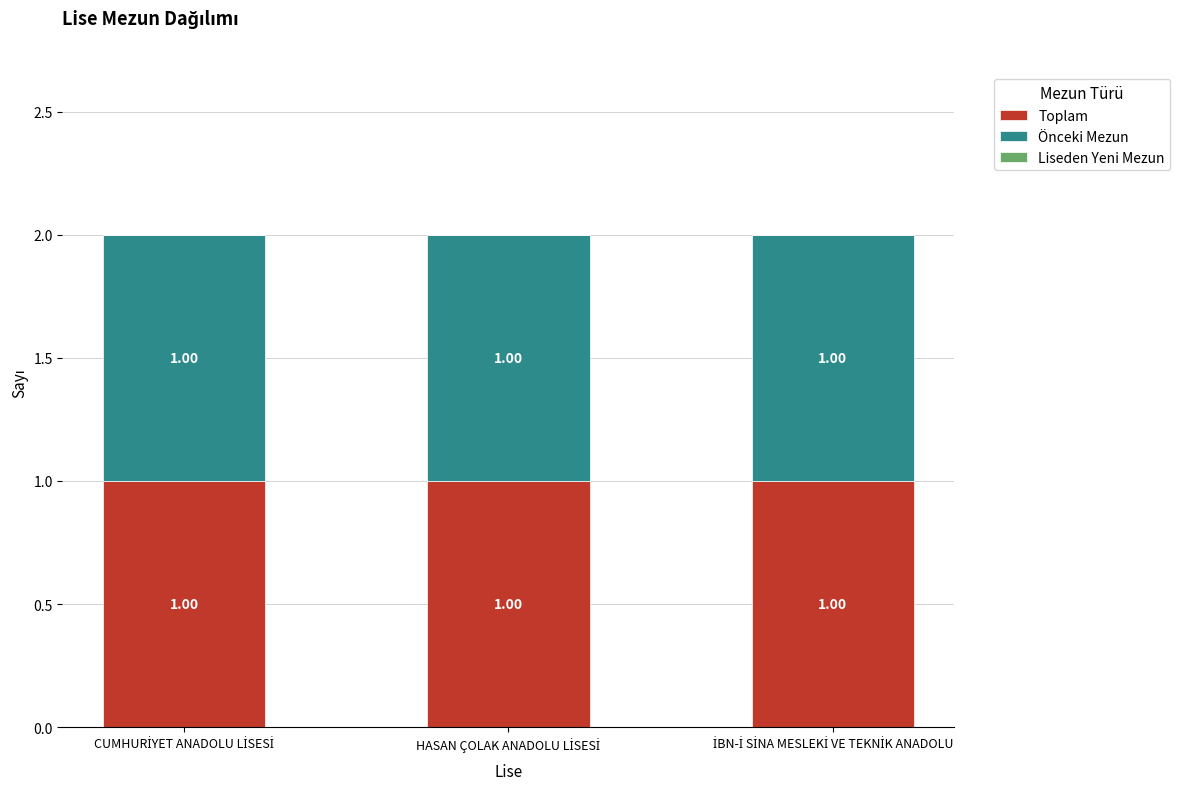

The value of Liseden Yeni Mezun at HASAN ÇOLAK ANADOLU LİSESİ is 0. True or false?

True